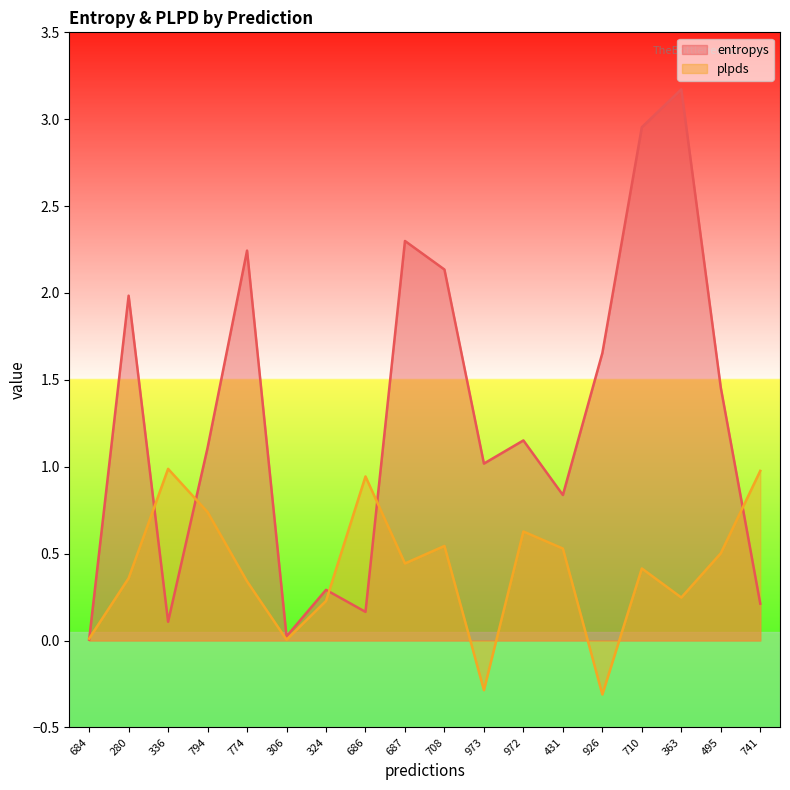

Reading left to right, extract all data points from this chart.

entropys: 684=0.0	280=2.0	336=0.1	794=1.1	774=2.2	306=0.0	324=0.3	686=0.2	687=2.3	708=2.1	973=1.0	972=1.2	431=0.8	926=1.7	710=3.0	363=3.2	495=1.5	741=0.2
plpds: 684=0.0	280=0.4	336=1.0	794=0.7	774=0.3	306=0.0	324=0.2	686=0.9	687=0.4	708=0.5	973=-0.3	972=0.6	431=0.5	926=-0.3	710=0.4	363=0.2	495=0.5	741=1.0